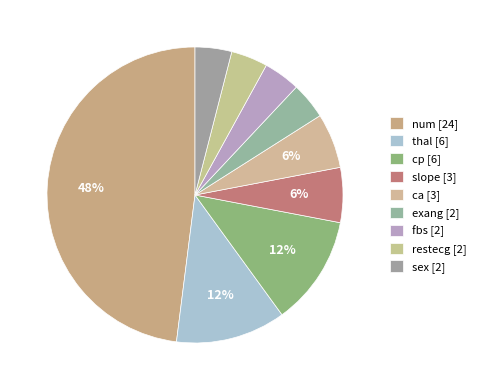

What is the total percentage of fbs and num?

52.0%